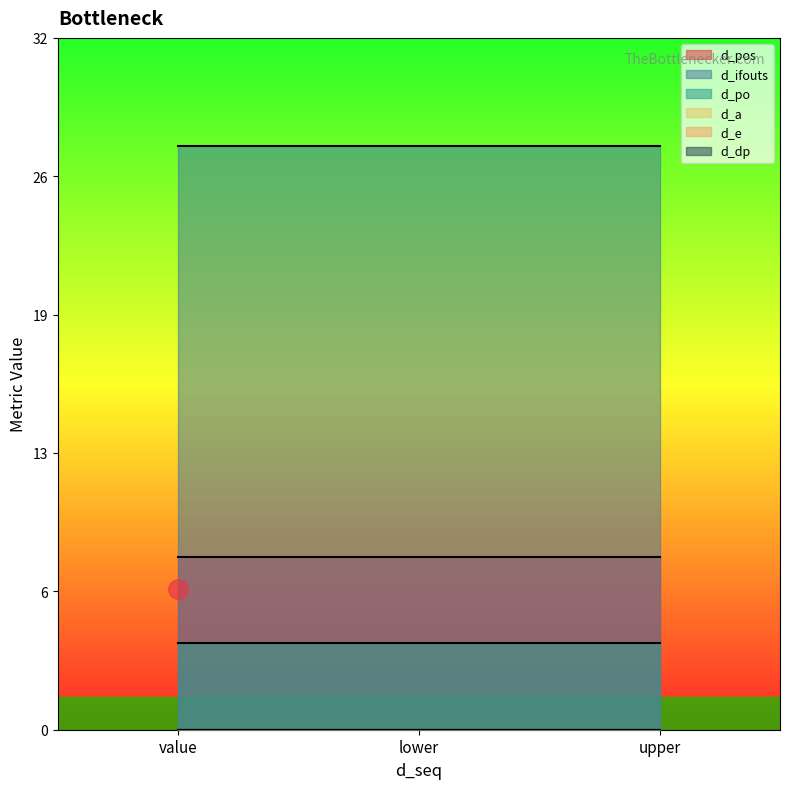

Reading left to right, transcribe all the data shown in this chart.

d_pos: 8	8	8
d_ifouts: 27	27	27
d_po: 4	4	4
d_a: 0	0	0
d_e: 0	0	0
d_dp: 0	0	0